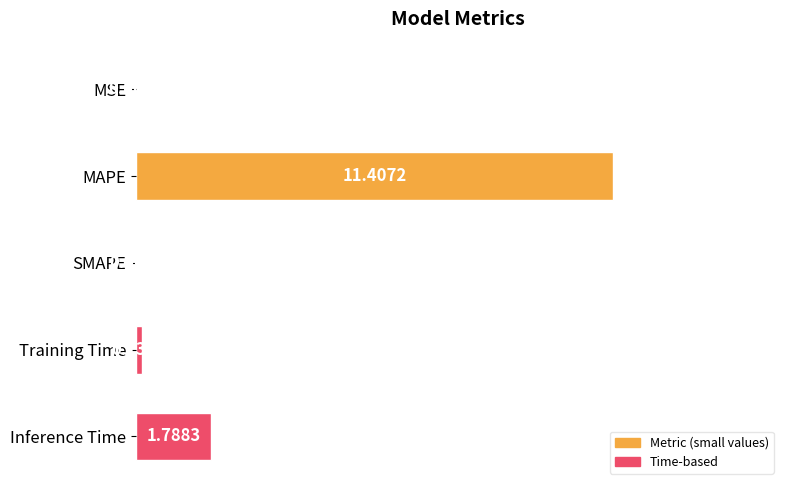

Which category has the highest value across all series?

MAPE